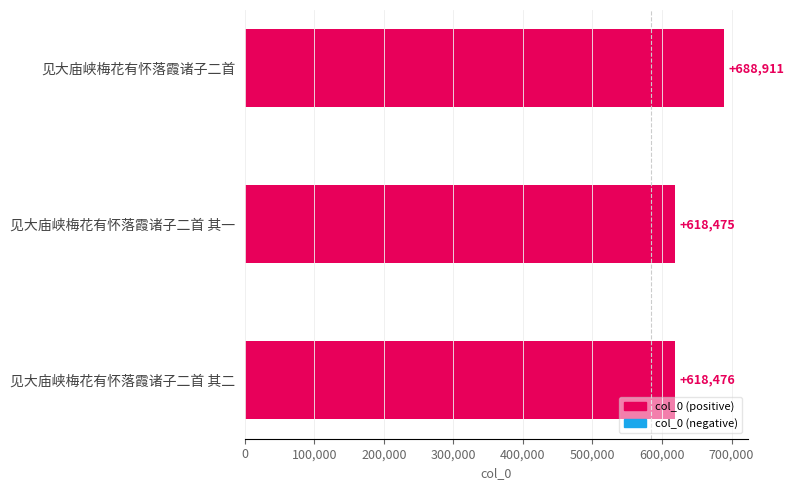

What is the sum of all values?

1925862